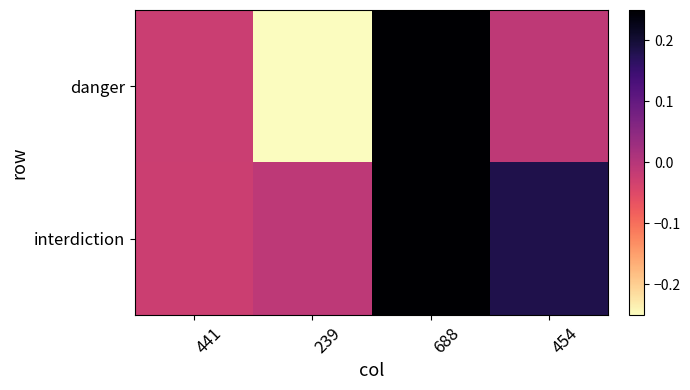

What is the difference between the highest and lowest values at 454?

0.2